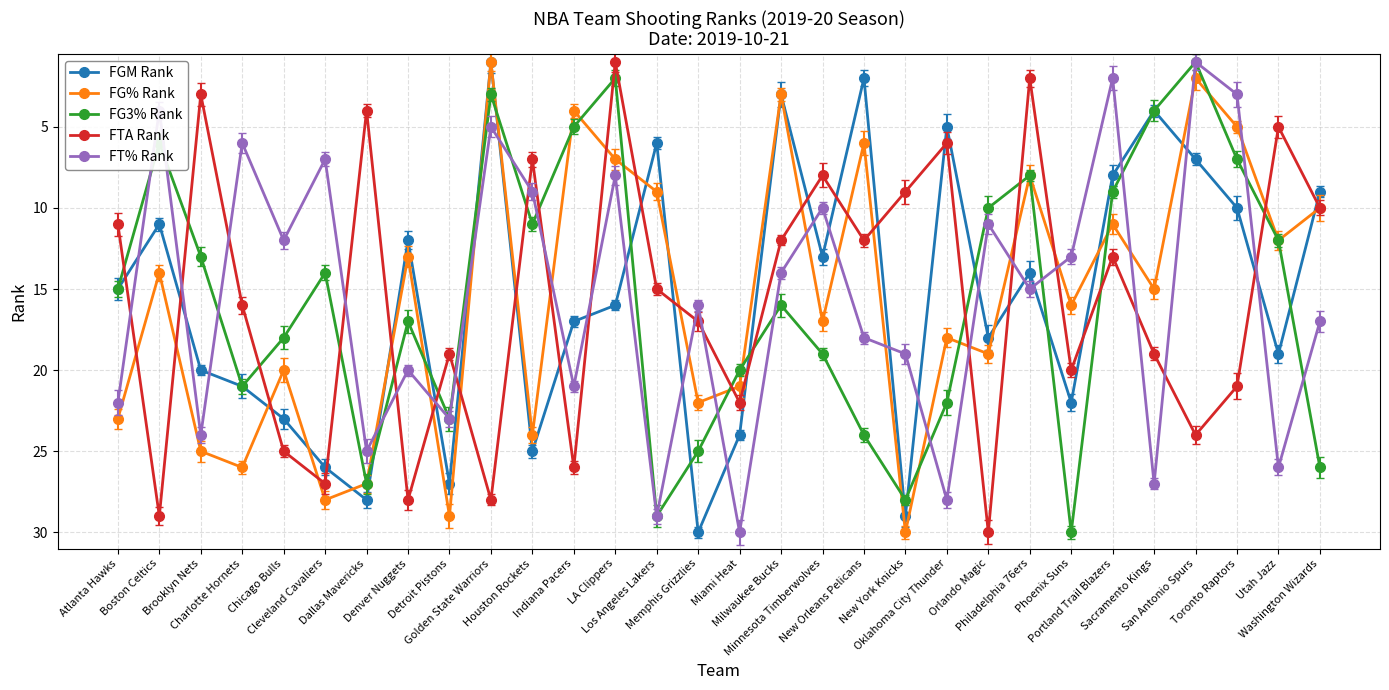

Between which two adjacent categories do FG% Rank and FTA Rank first intersect?

Atlanta Hawks and Boston Celtics